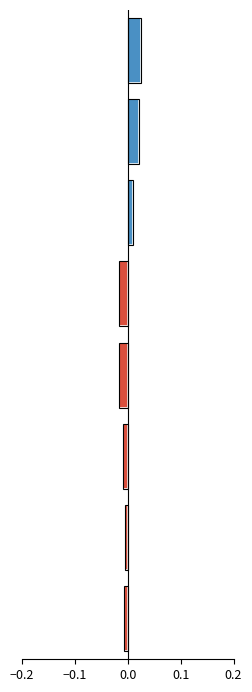

How many series are shown in this chart?

2